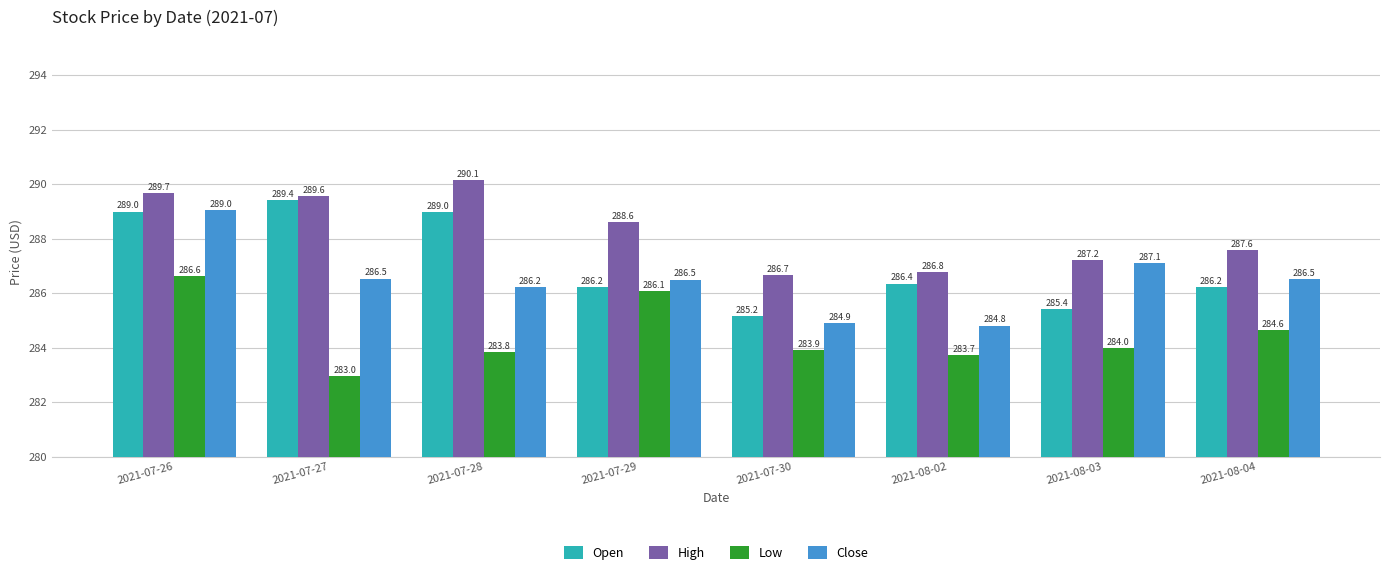

How many bars are there in total?

32